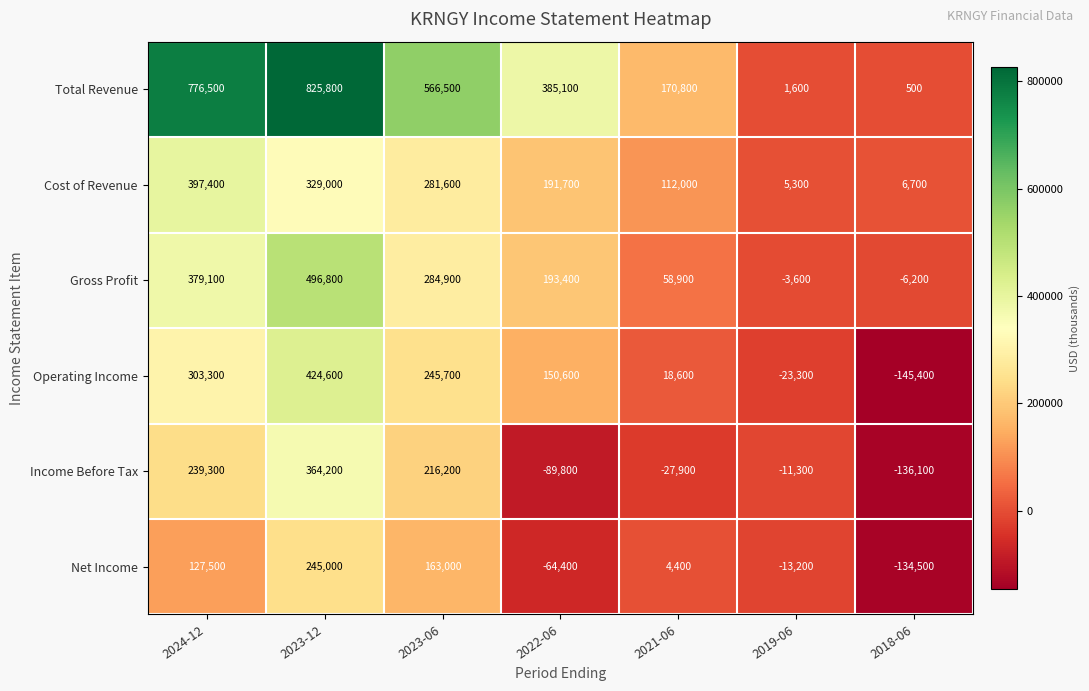

What is the difference between the second highest and second lowest values in the Total Revenue series?

774900